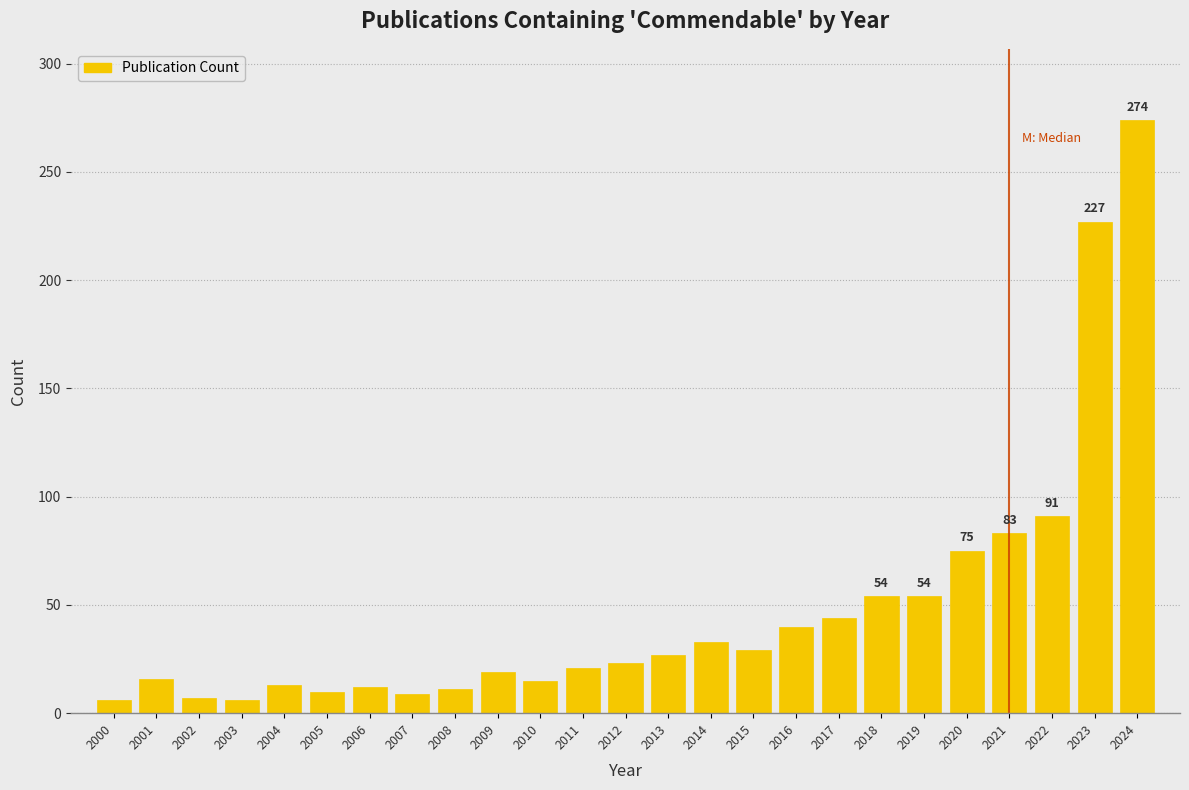

At which label is the value closest to 140?

2022